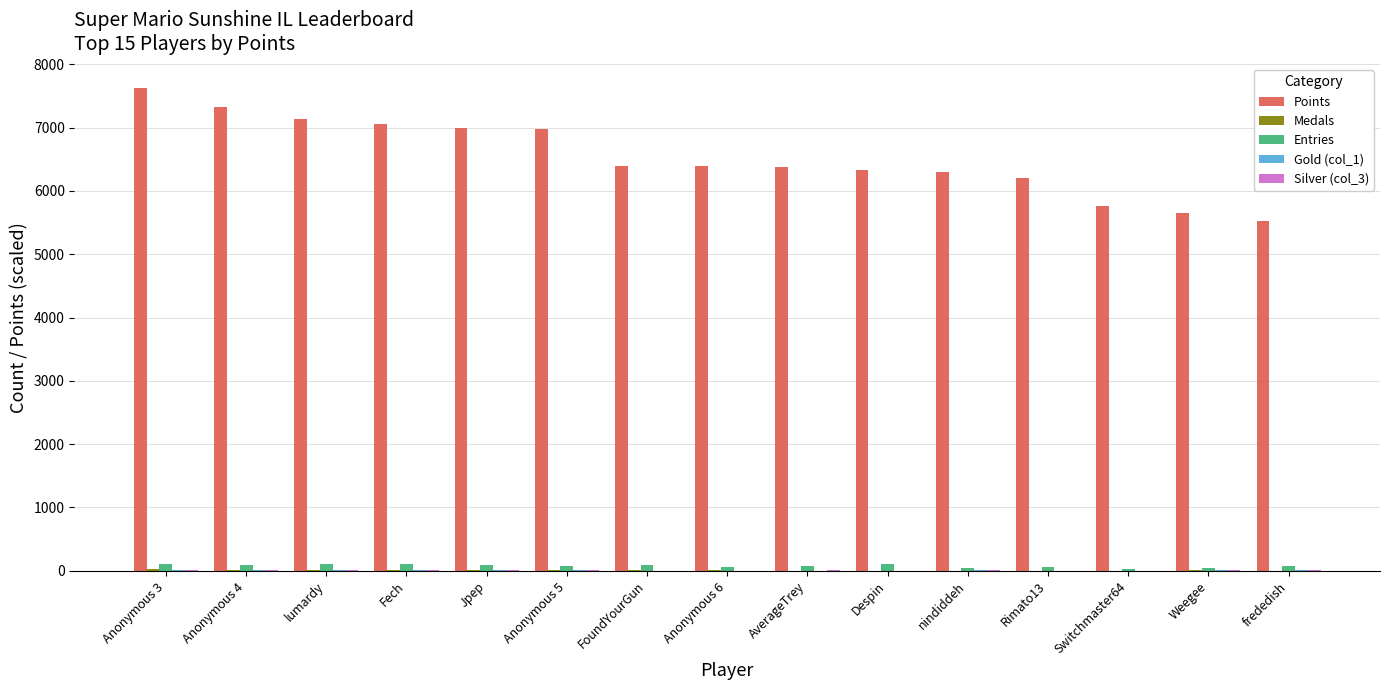

Is the value of Points at lumardy greater than the value of Entries at Despin?

Yes